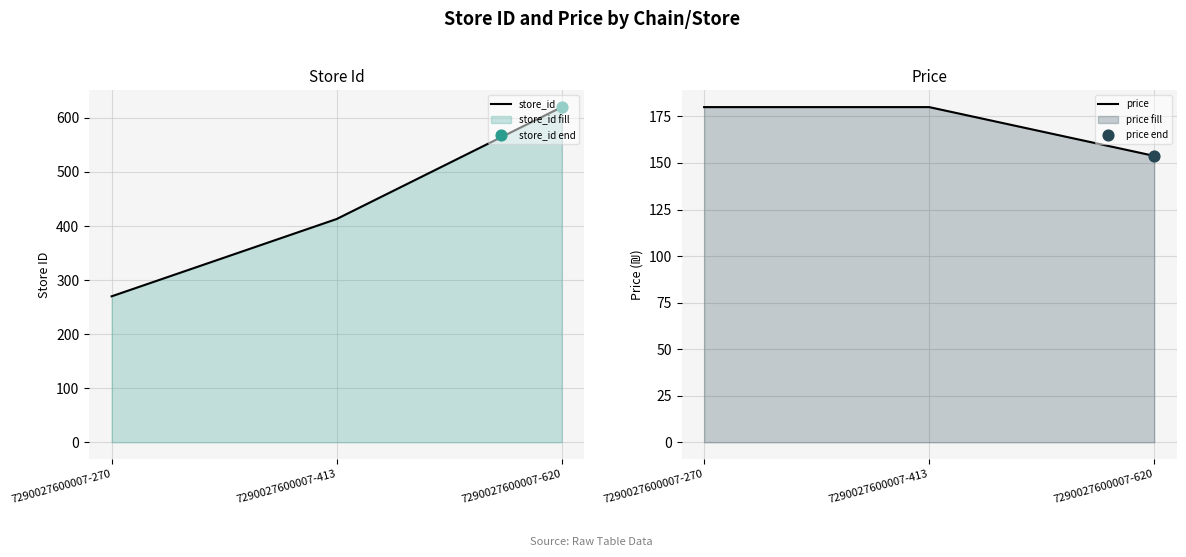

What is the total value across all series at 7290027600007-620?

773.8